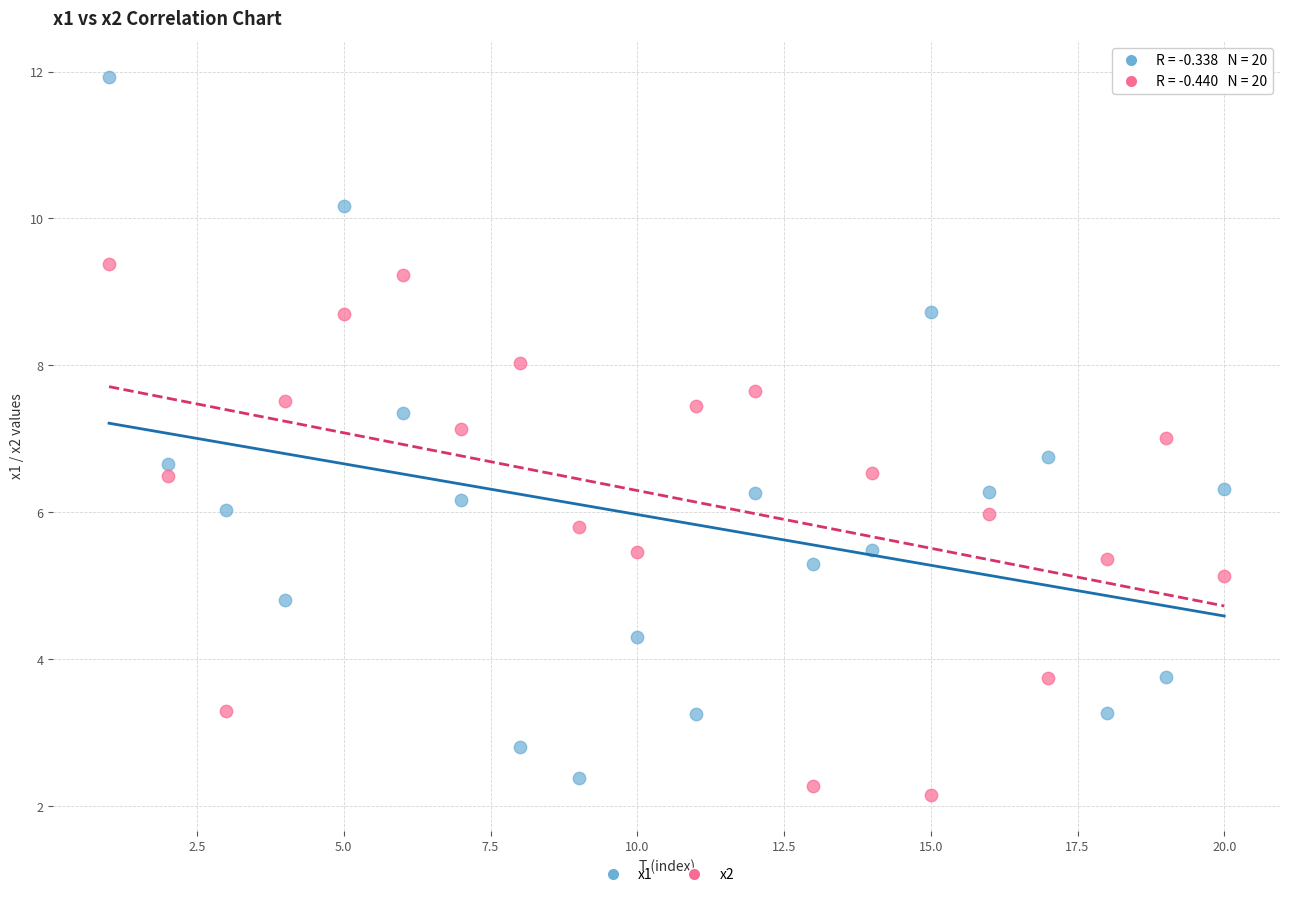

Which series has the largest Y range (max minus min)?

x1